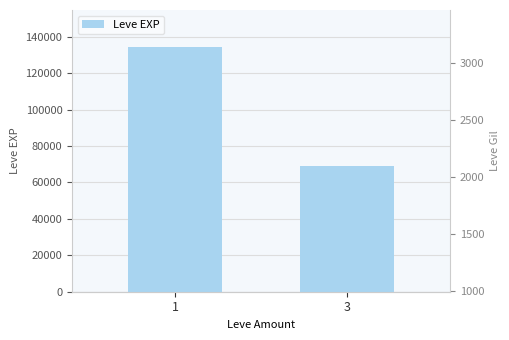

What is the maximum value shown in the chart?

134570